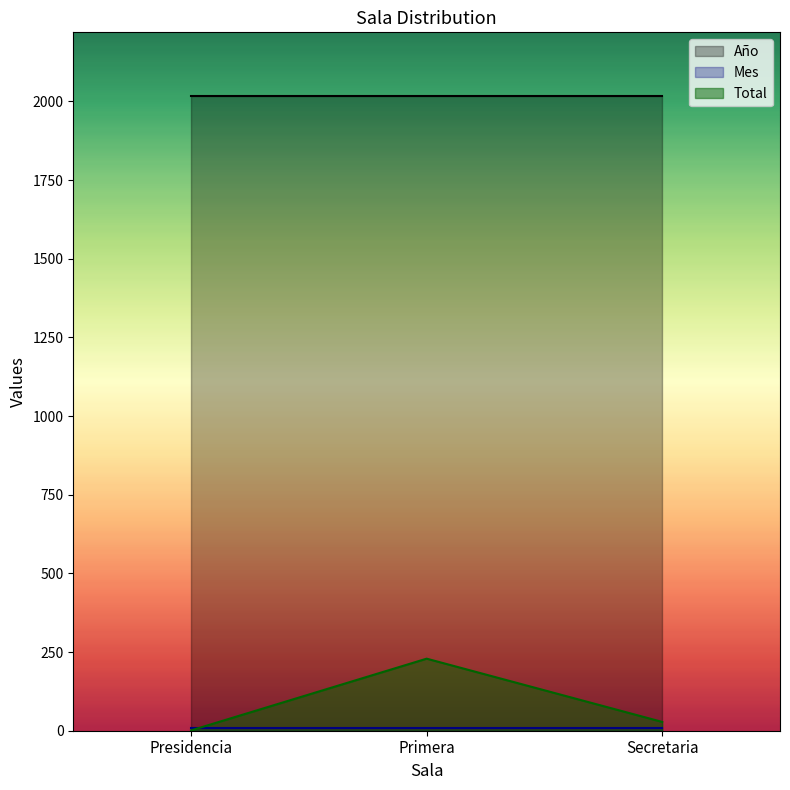

How many categories are shown in the chart?

3